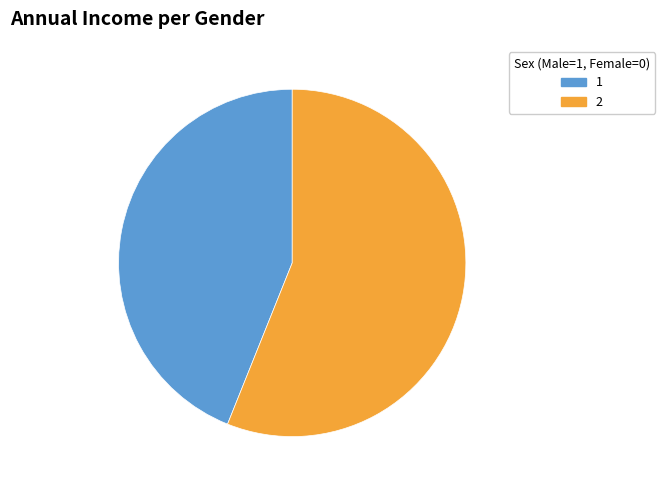

Which category has the biggest portion of the pie?

2